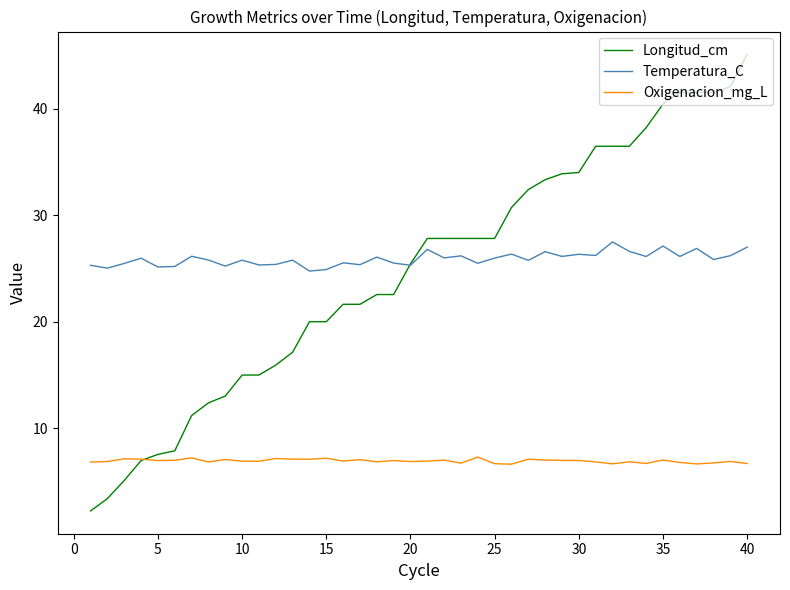

What is the greatest value displayed?

45.1